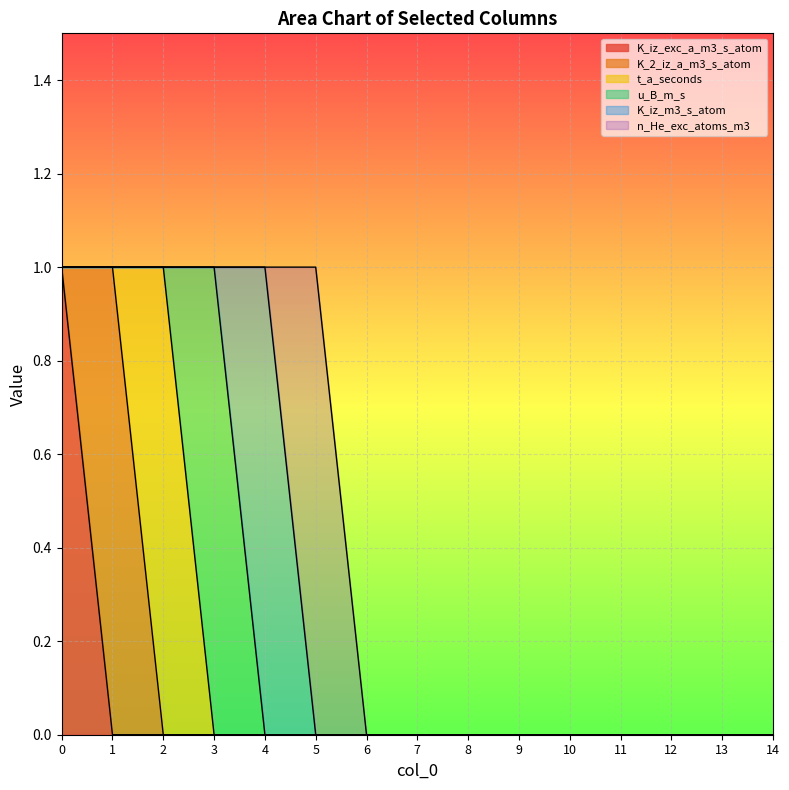

Does the chart display data point markers on the line(s)?

No